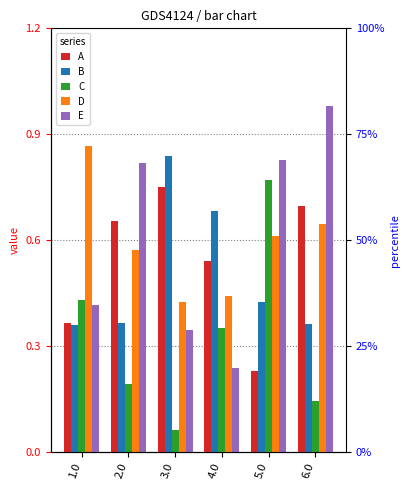

How many data points does each series have?

6